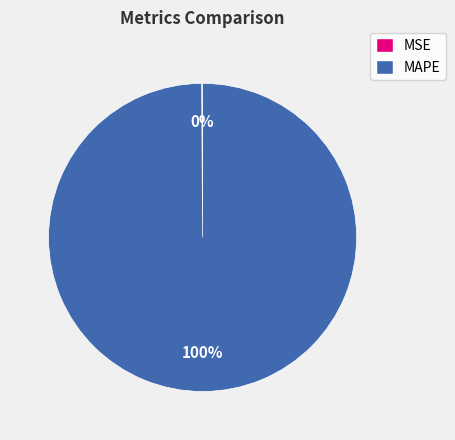

True or false: MAPE accounts for 88% of the total.

False